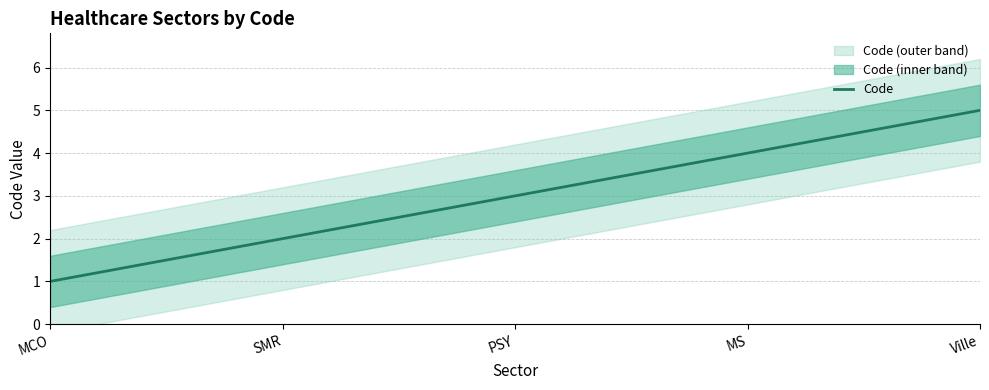

How many values are between 2 and 4?

3